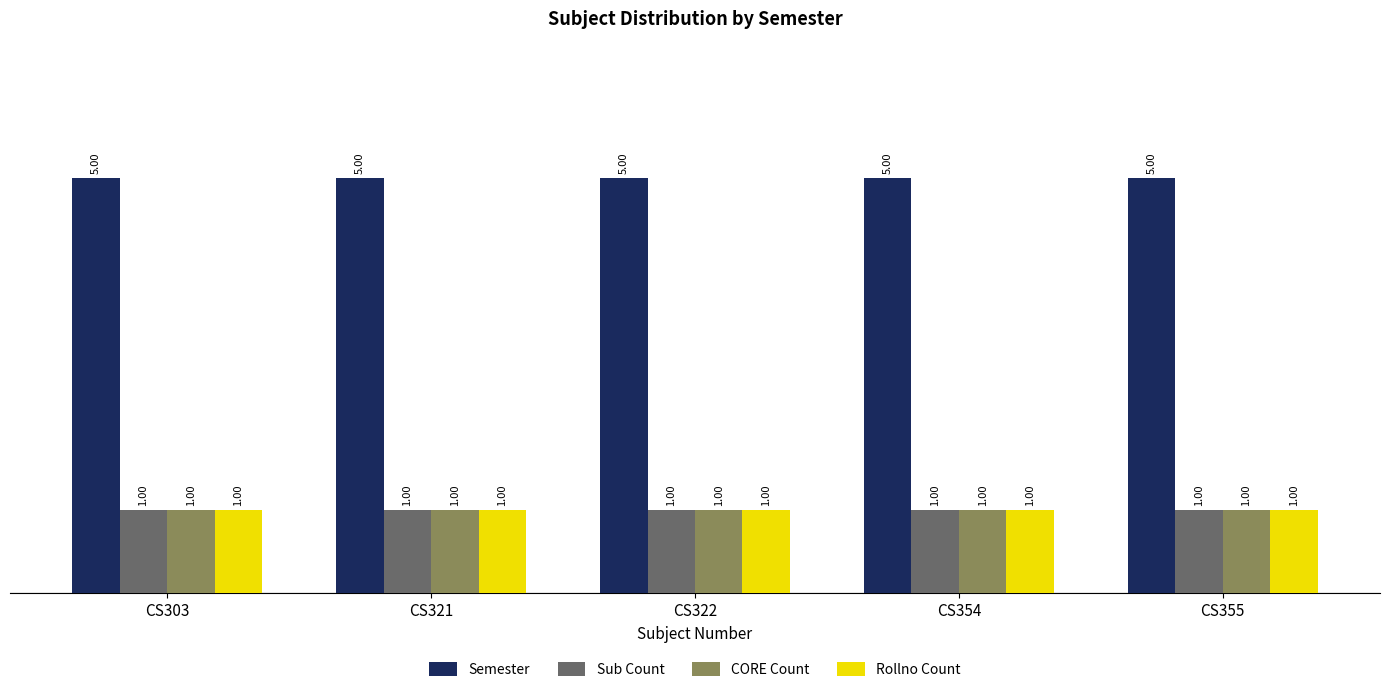

Is it true that Semester equals 1 at CS322?

False